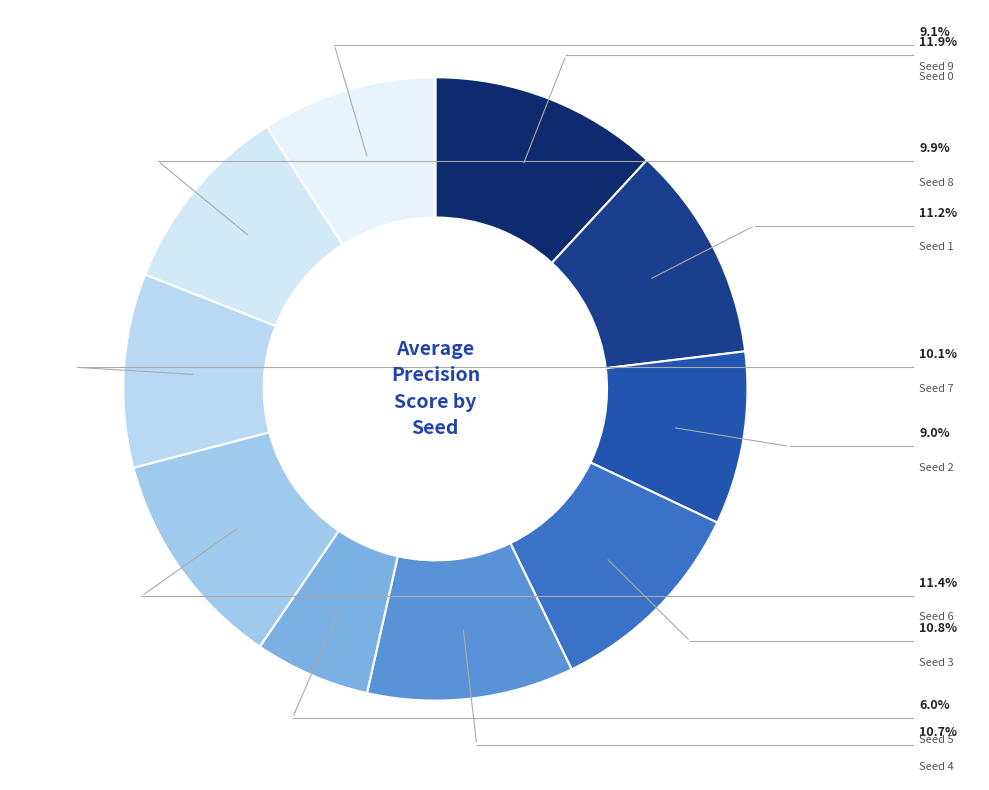

What percentage is the Seed 4 slice, to the nearest percent?

11%